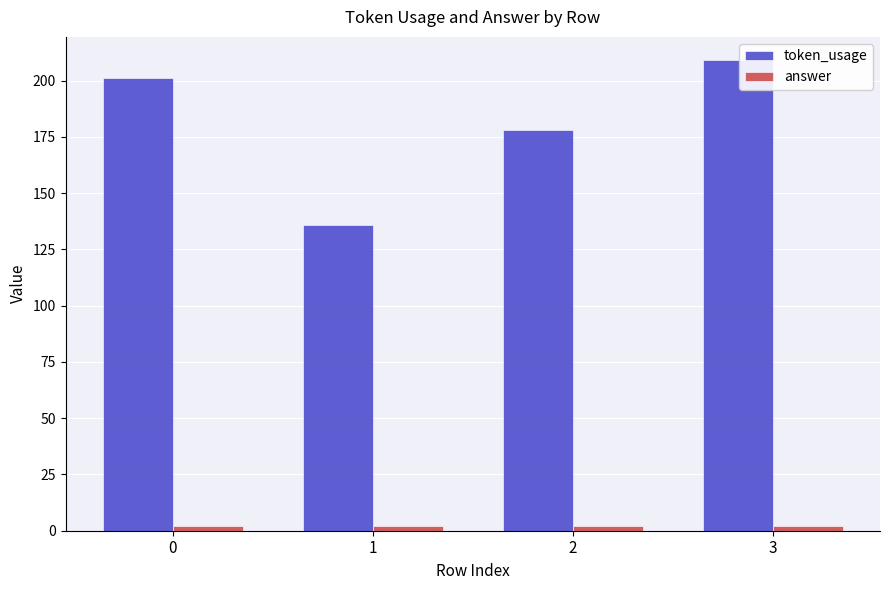

The value of token_usage at 3 is 209. True or false?

True